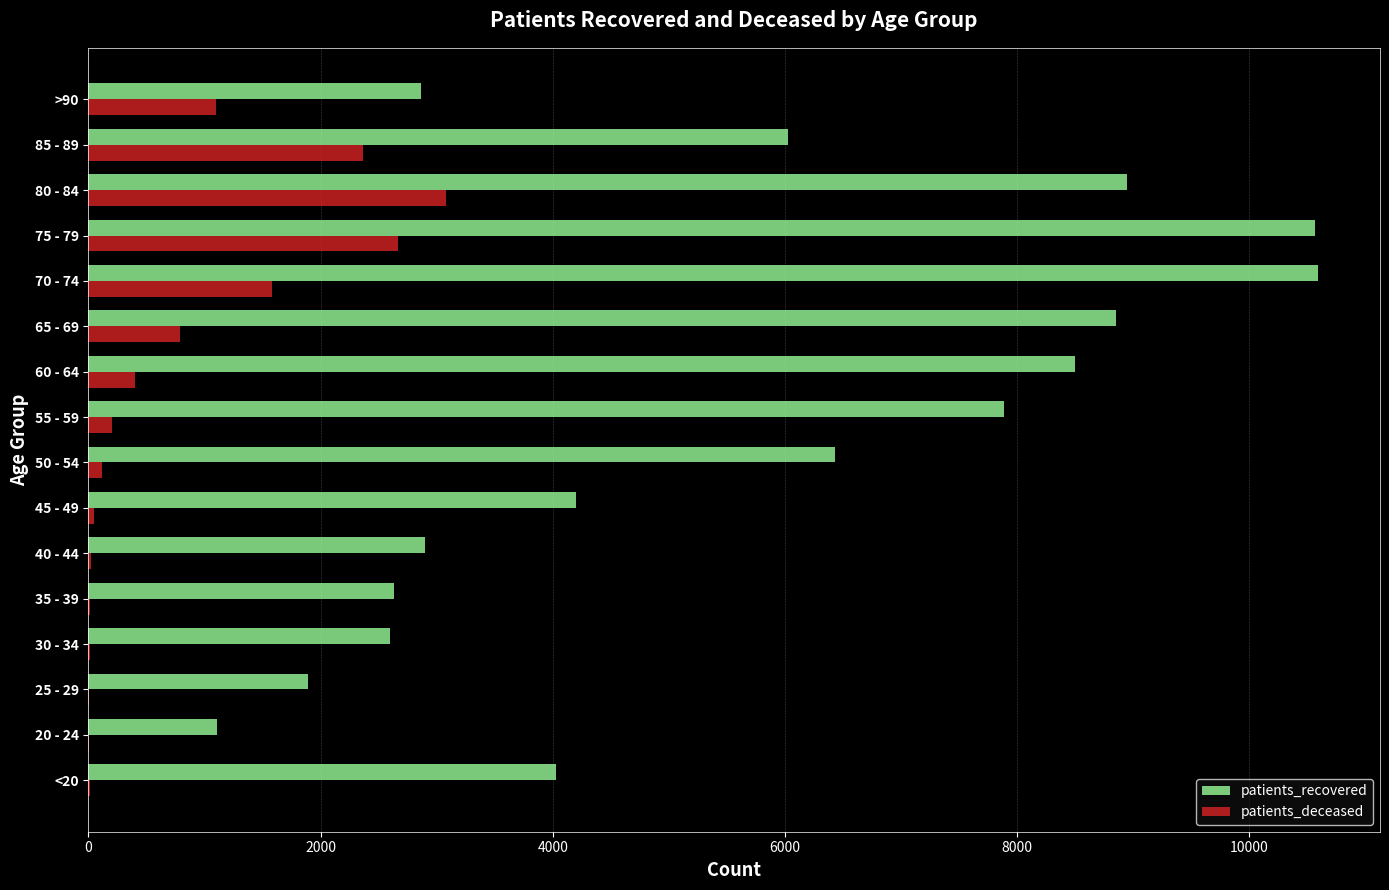

What is the maximum value shown in the chart?

10596